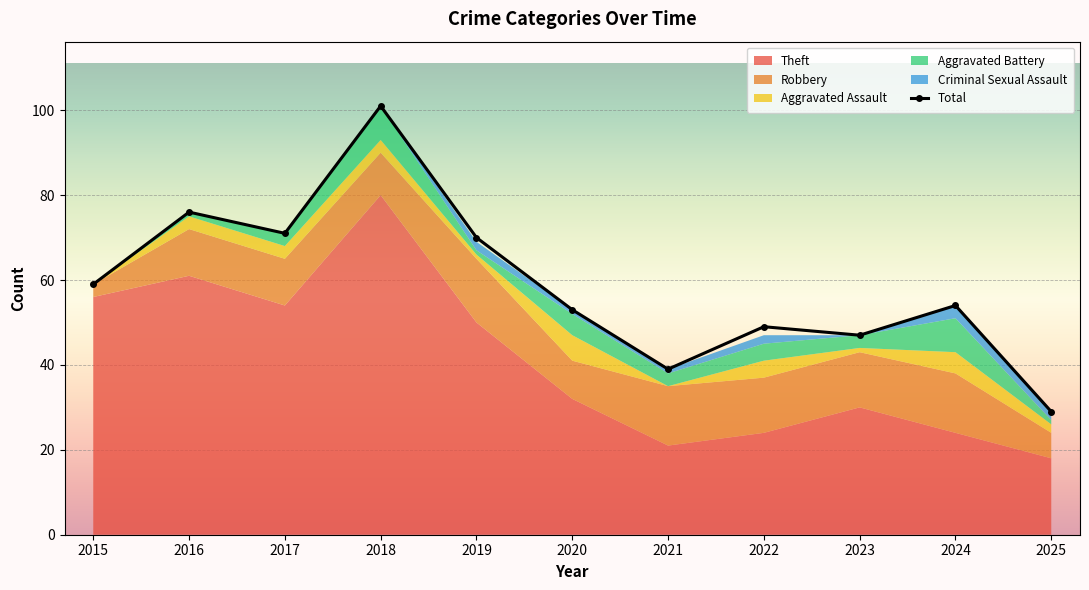

What is the change in value from 2019 to 2024?

-16